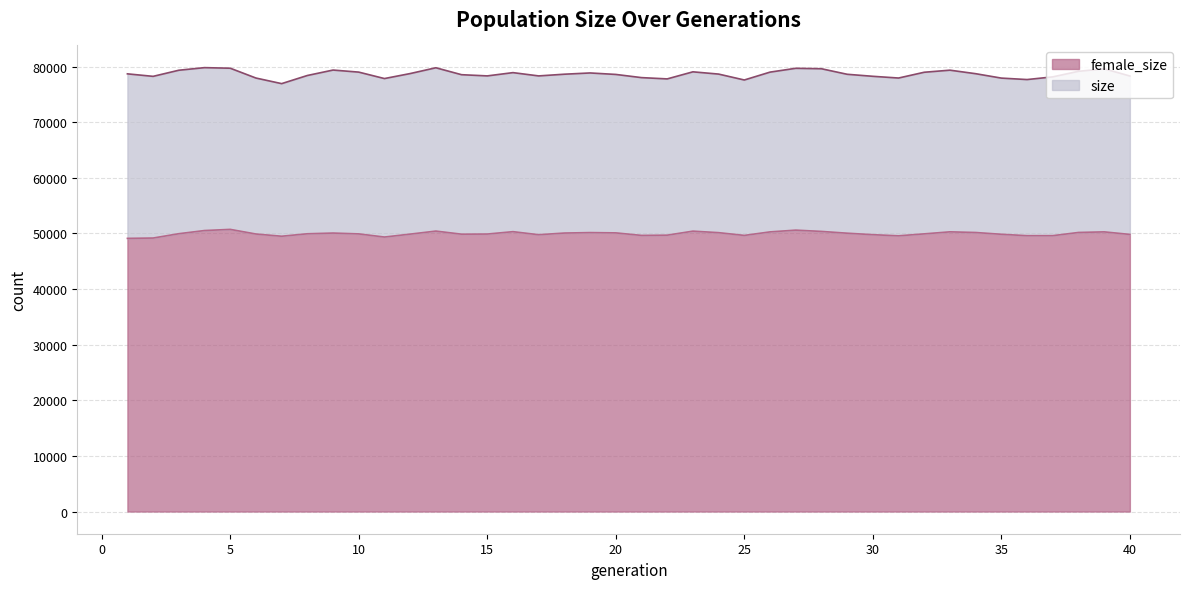

Which series changed the most between 3 and 15?

size